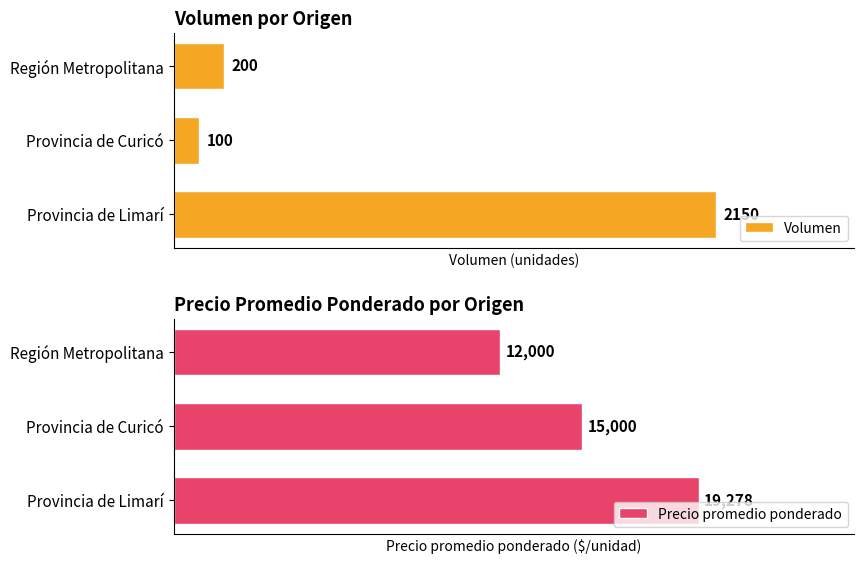

Where is Volumen nearest to the value 1125?

Región Metropolitana